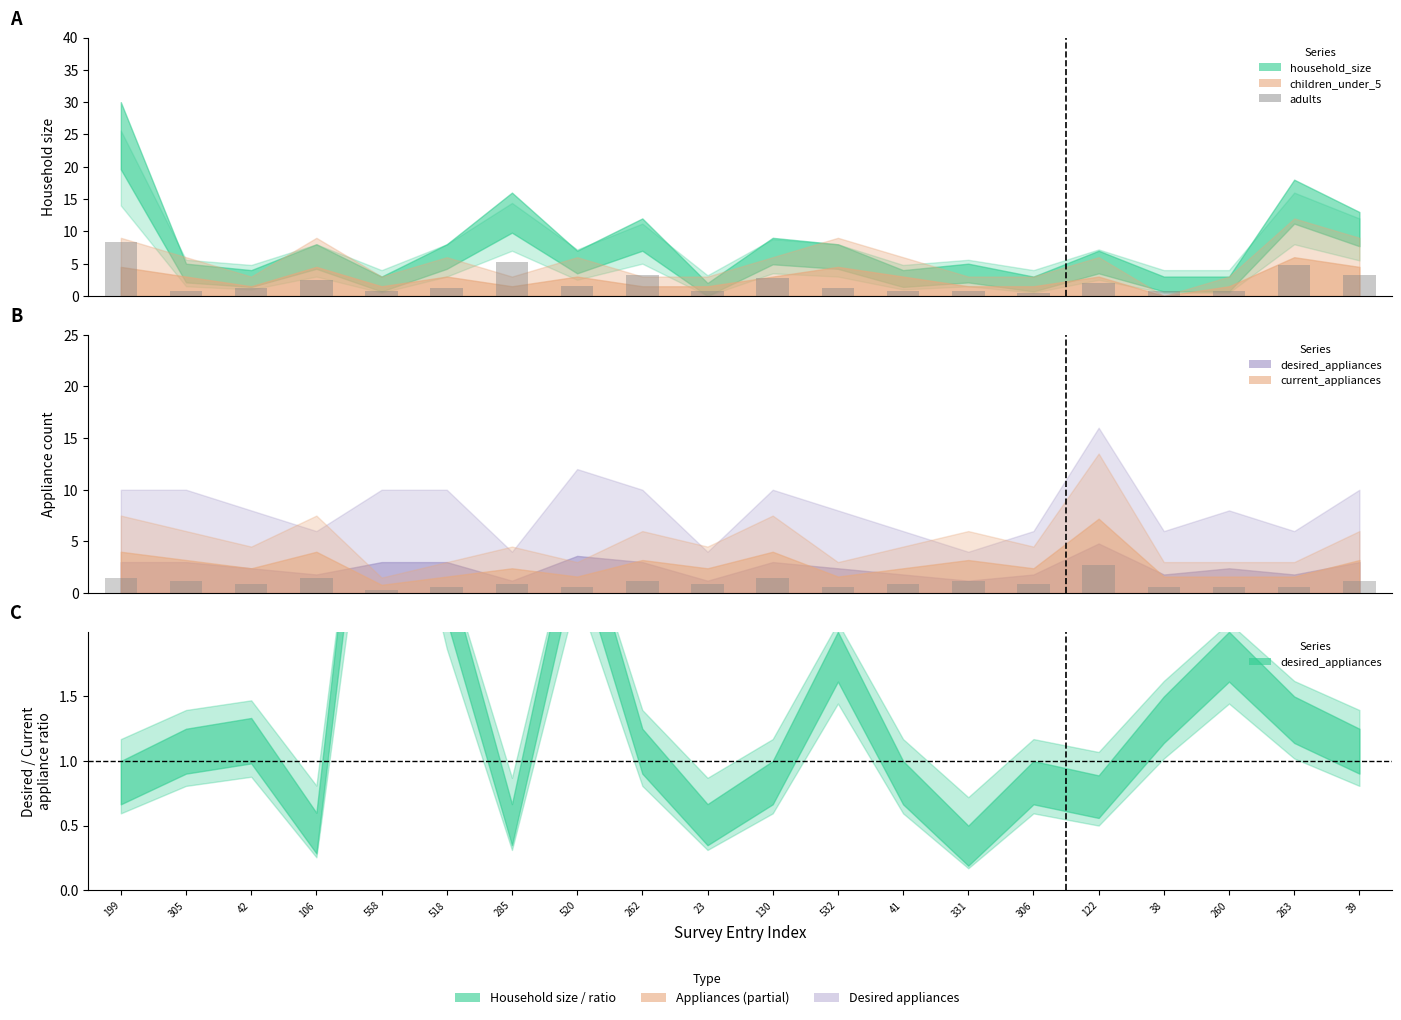

At which category does the chart reach its peak across all series?

199